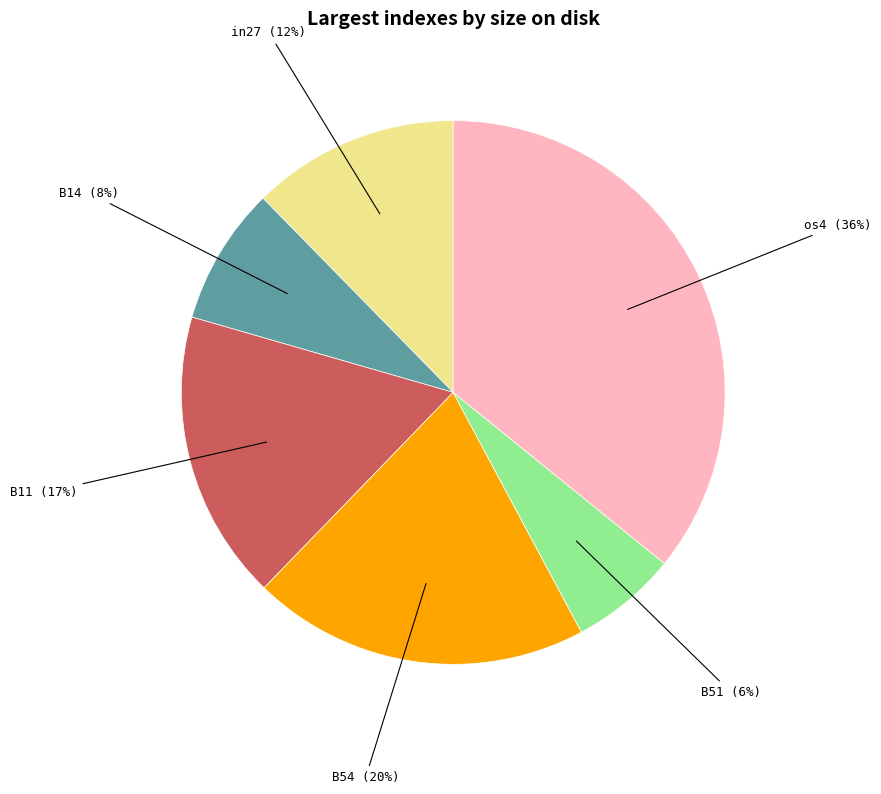

To the nearest percent, what portion does os4 represent?

36%